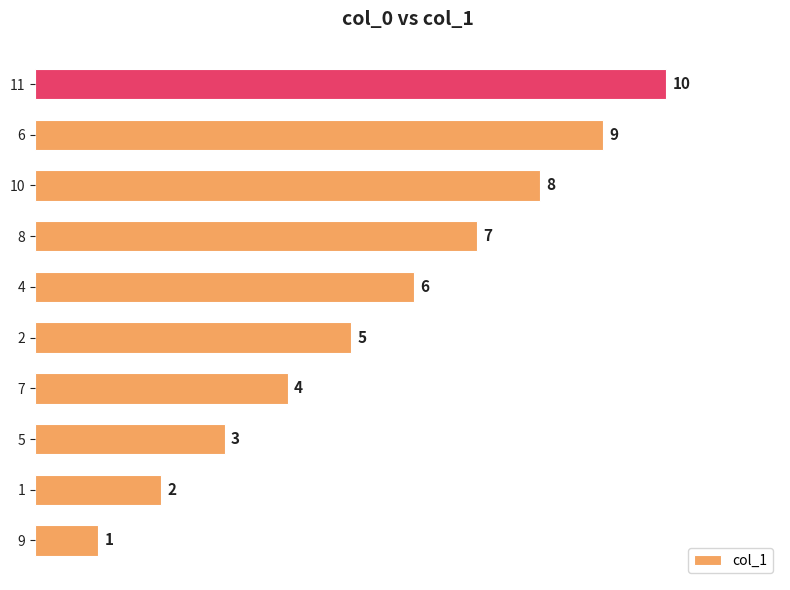

Read the value at 8.

7